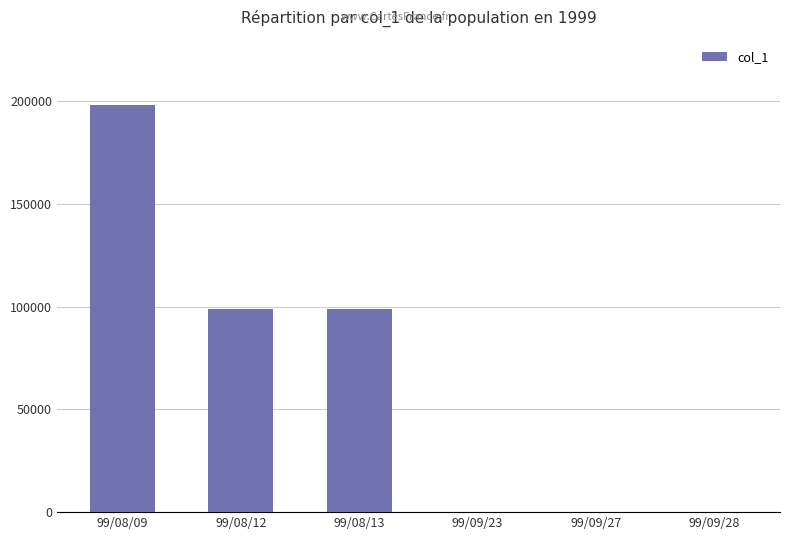

Between 99/08/12 and 99/09/27, which is larger?

99/08/12